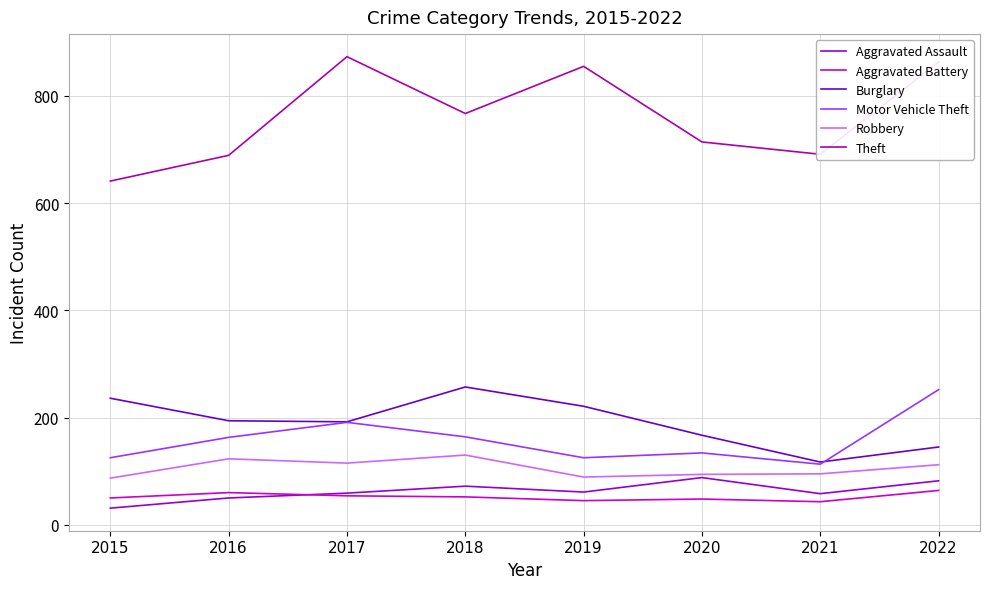

Is it true that Robbery equals 207 at 2017?

False